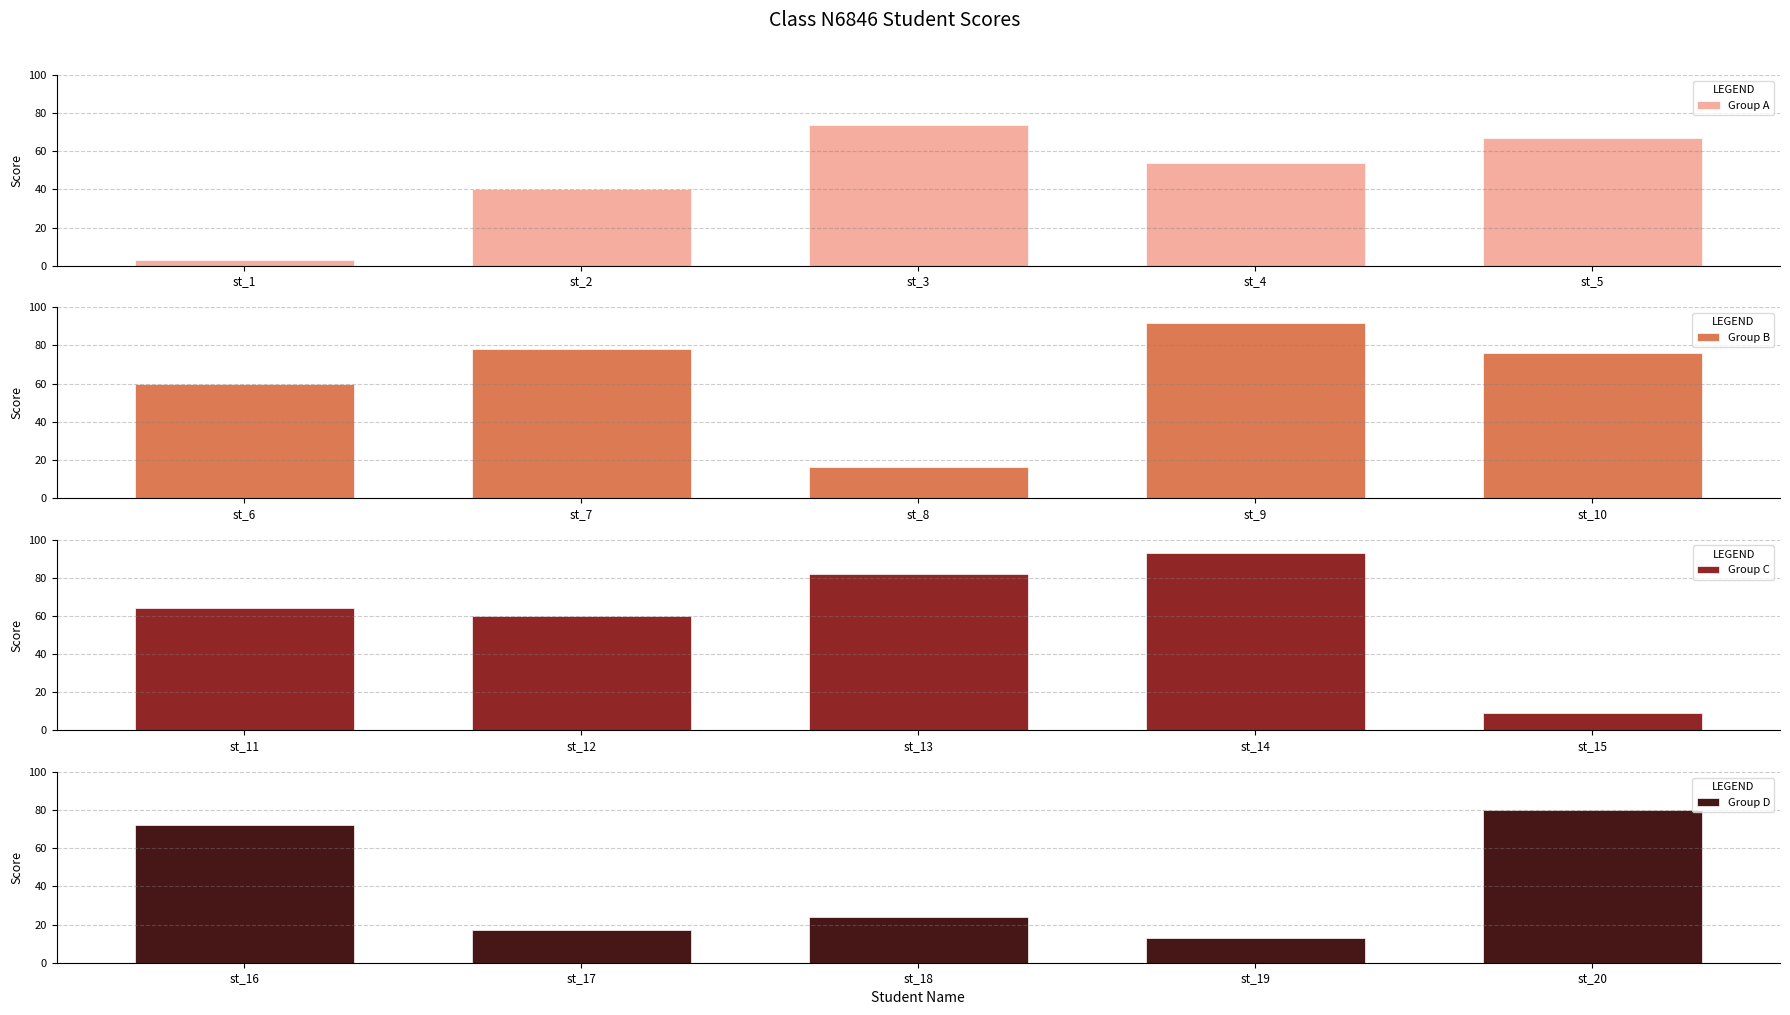

Reading left to right, list all the values displayed in this chart.

Group A: st_1=3	st_2=40	st_3=74	st_4=54	st_5=67
Group B: st_6=60	st_7=78	st_8=16	st_9=92	st_10=76
Group C: st_11=64	st_12=60	st_13=82	st_14=93	st_15=9
Group D: st_16=72	st_17=17	st_18=24	st_19=13	st_20=80